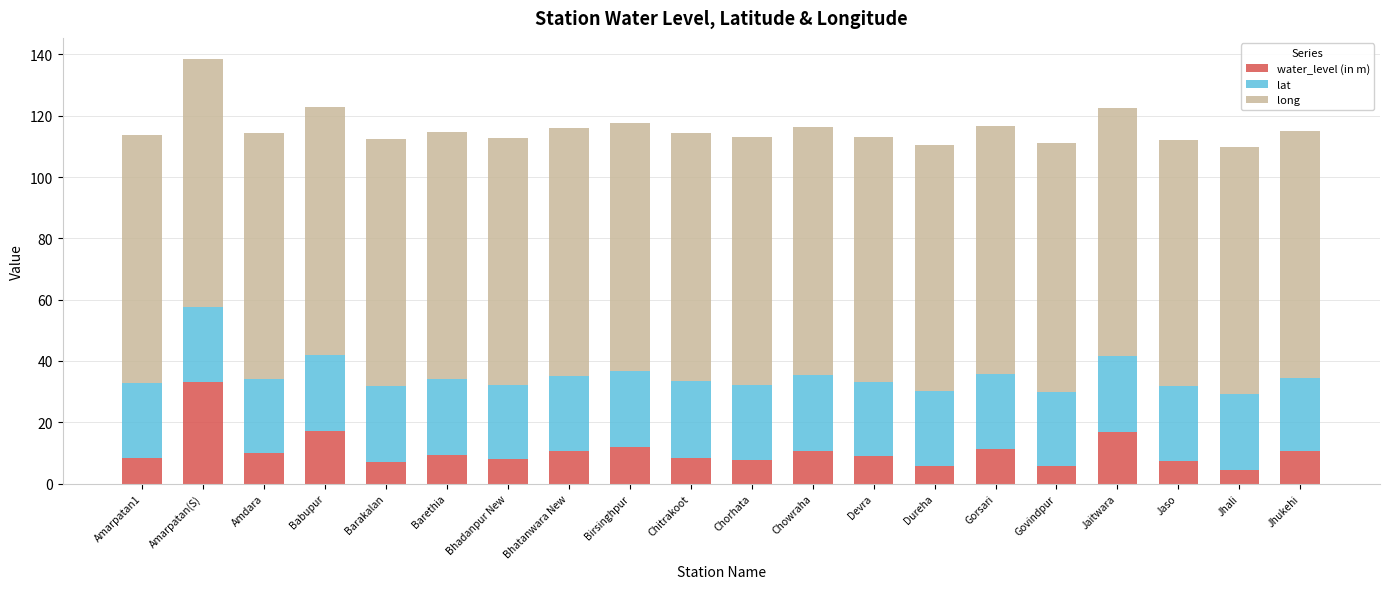

Which category has the highest value in the water_level (in m) series?

Amarpatan(S)